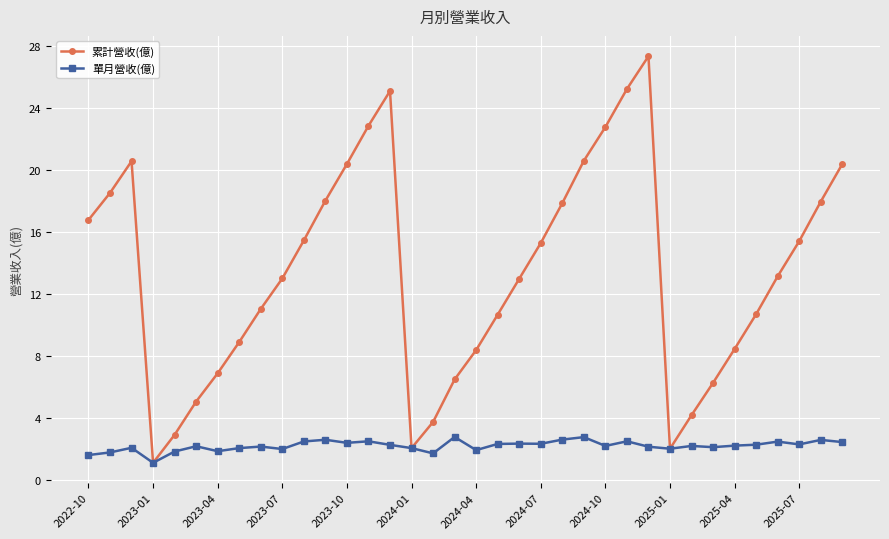

List the series in order of their overall mean, lowest first.

單月營收(億), 累計營收(億)